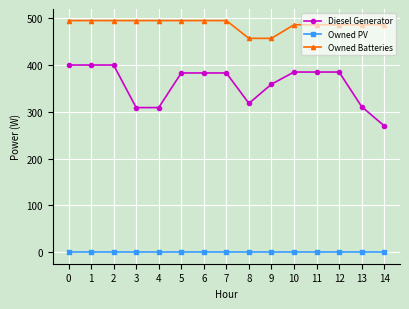

The value of Diesel Generator at 13 is 311. True or false?

True